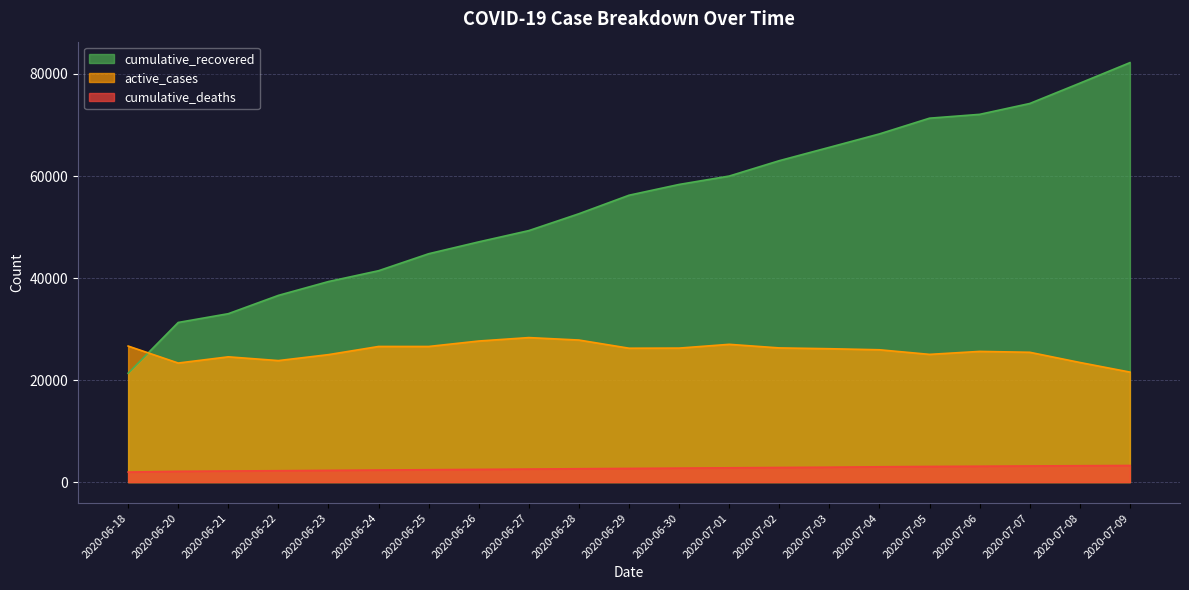

What is the minimum value shown in the chart?

1969